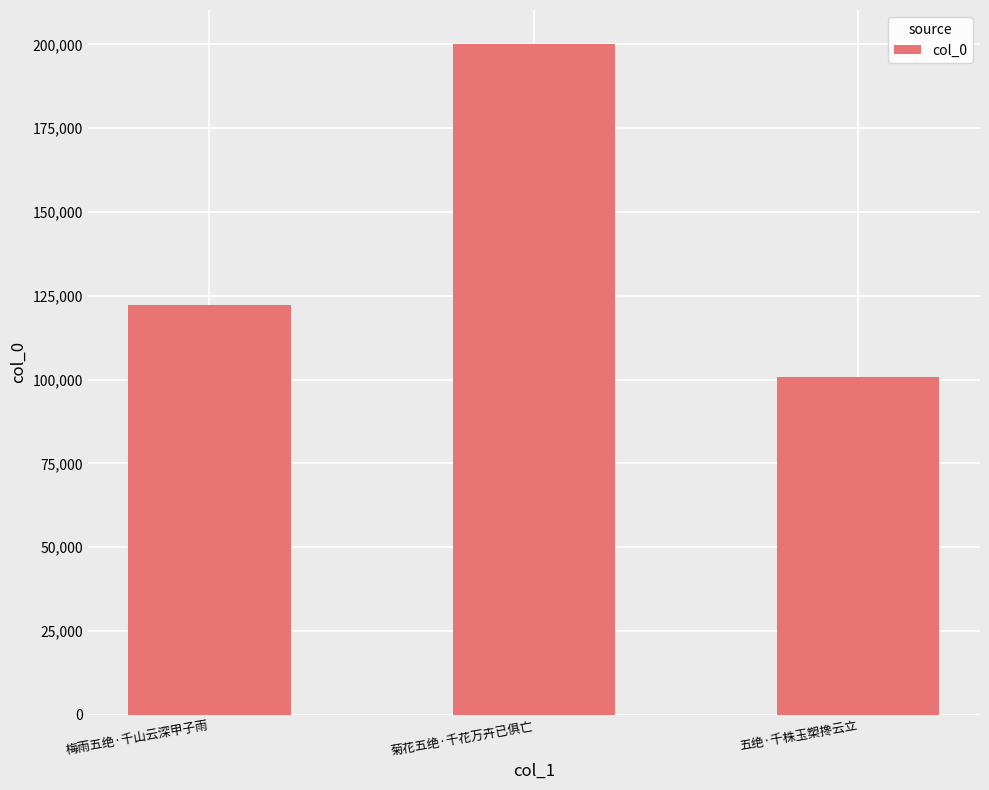

How many values are between 100862 and 200228?

3